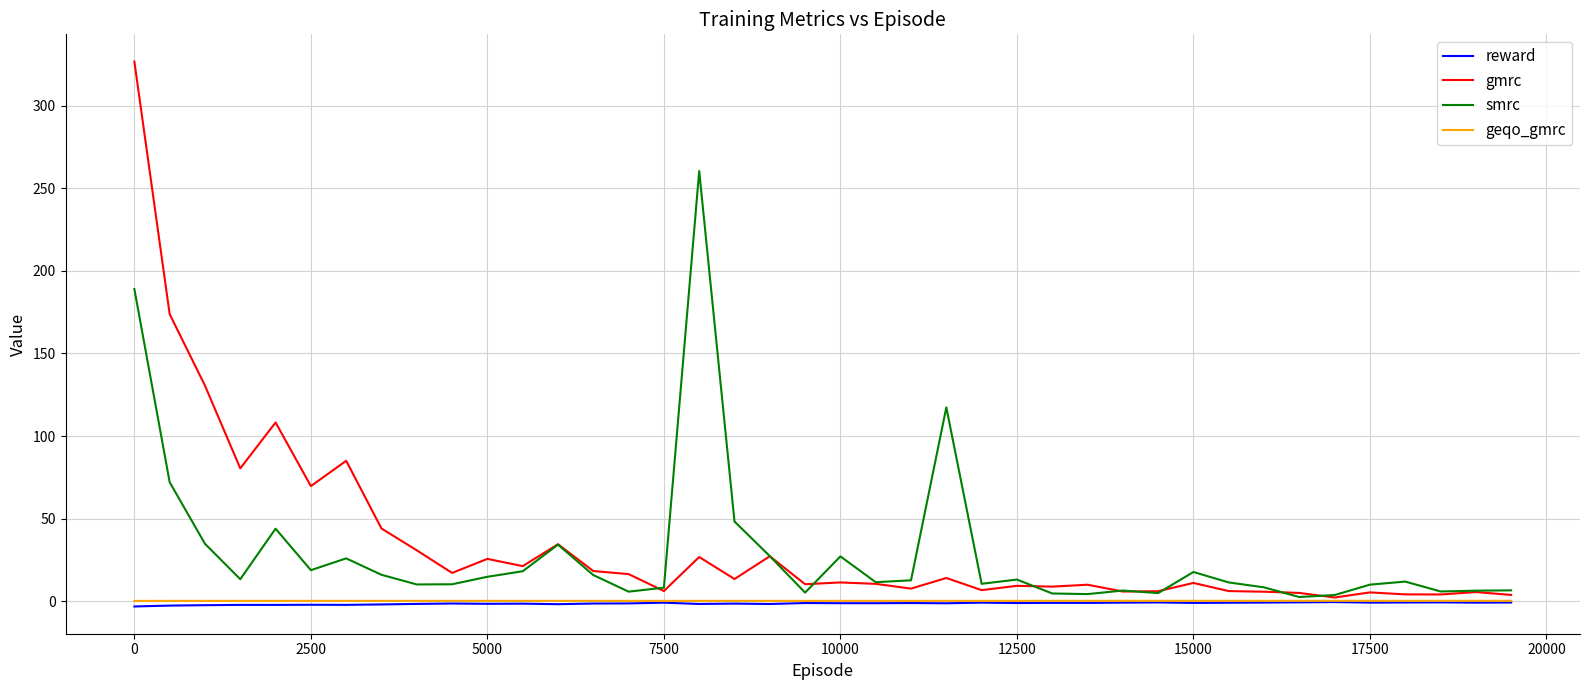

What is the highest value of the smrc series?

260.5